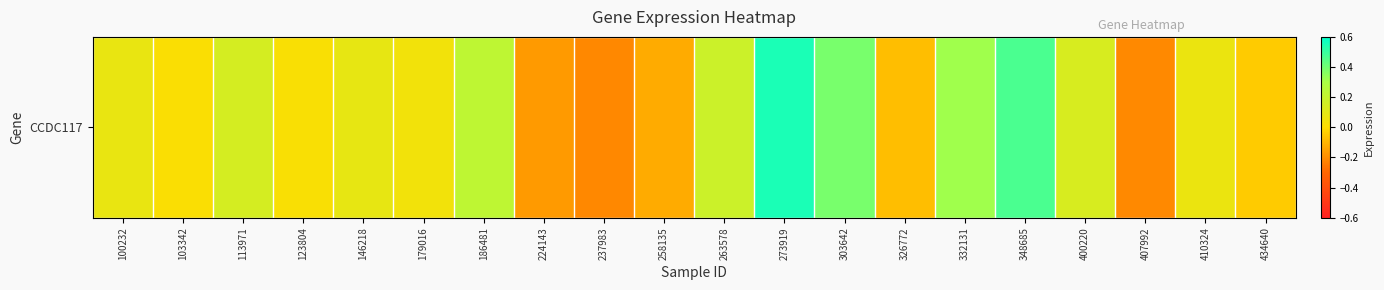

What is the sum of the values at 237983 and 348685?

0.3